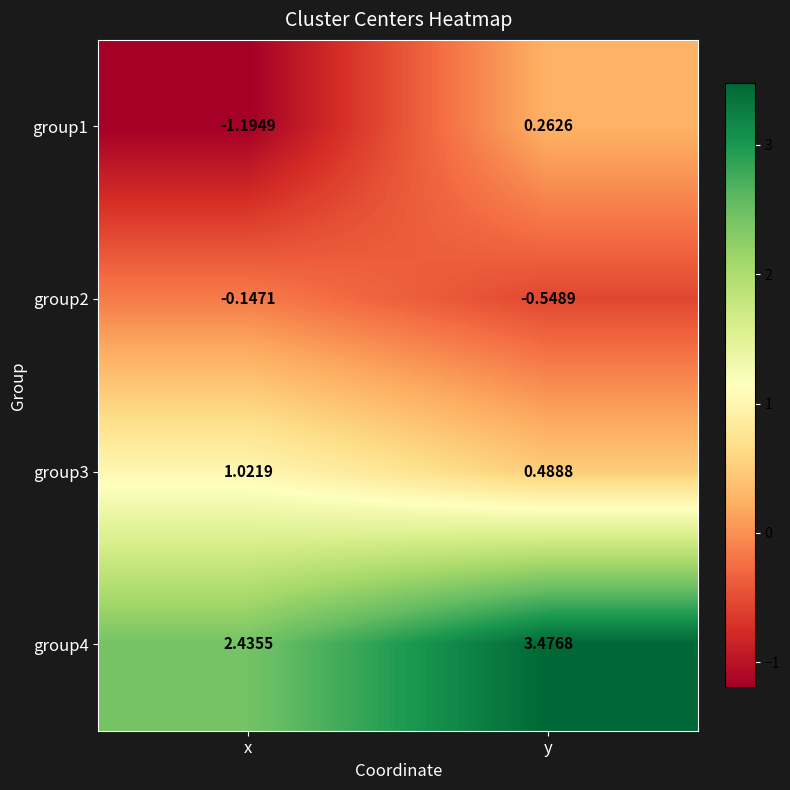

List the labels in order of group4 value, largest first.

y, x